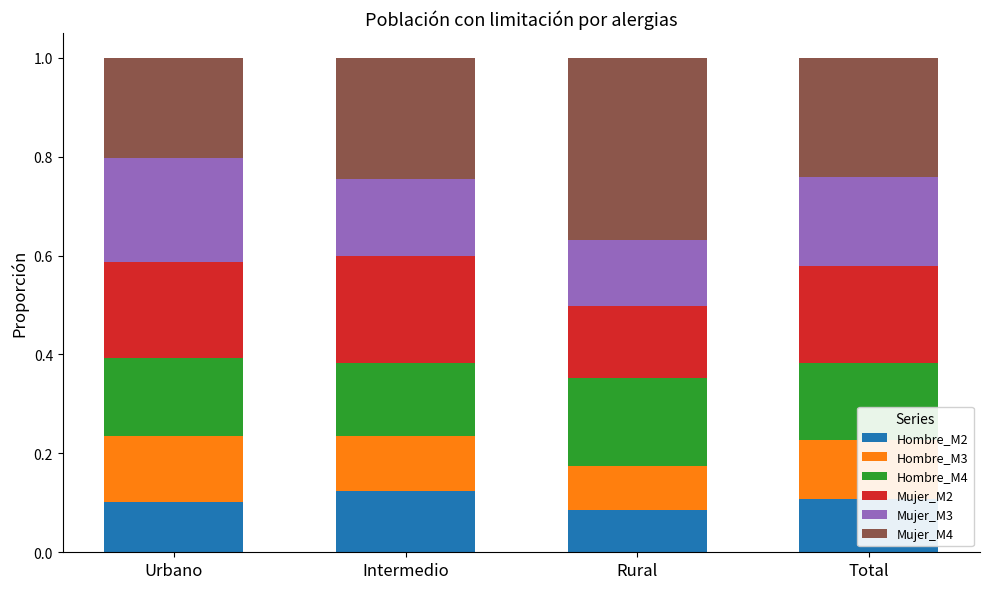

True or false: Hombre_M2 has a value of 0.2 at Urbano.

False